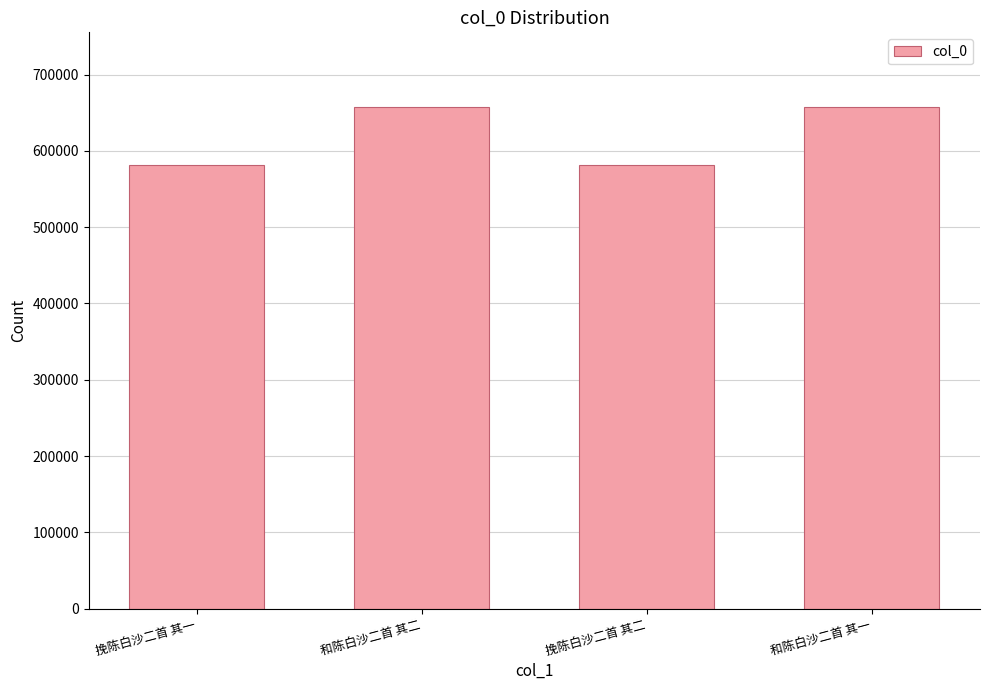

What is the maximum value shown in the chart?

656842